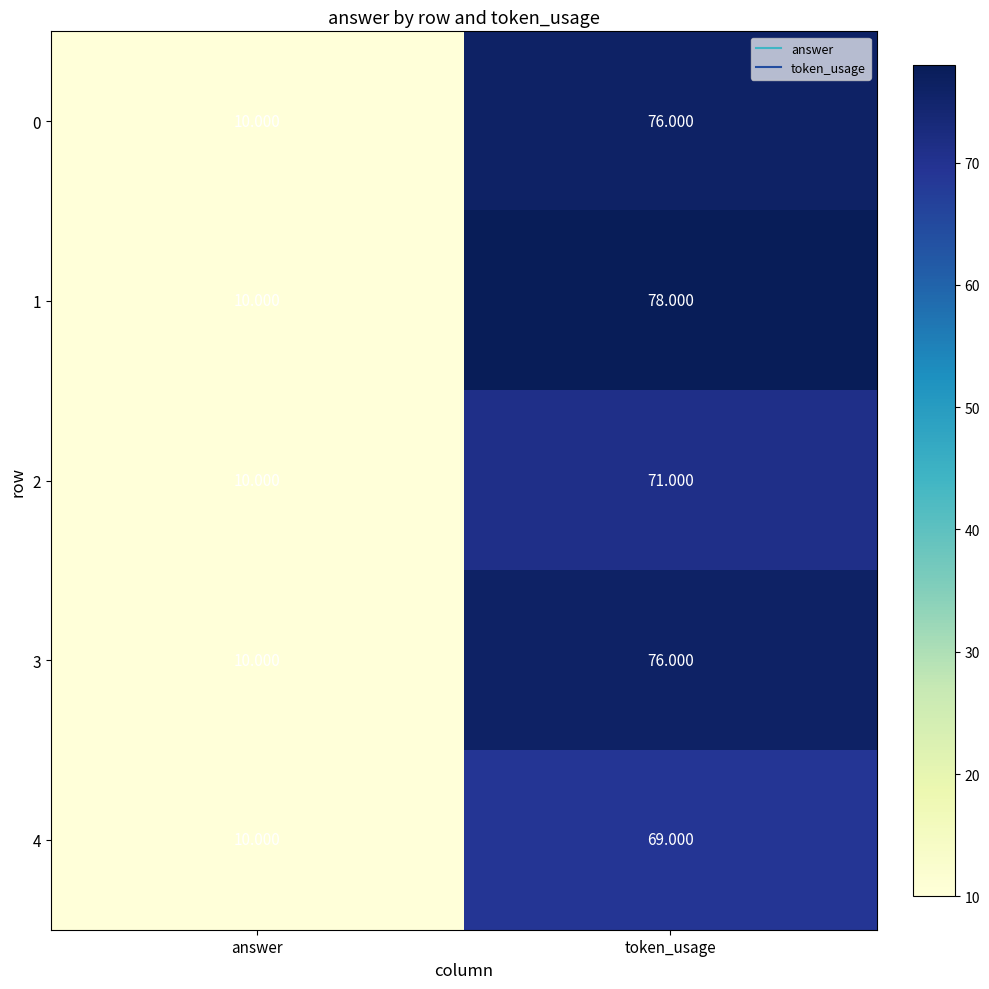

Which series has the largest total across all categories?

1